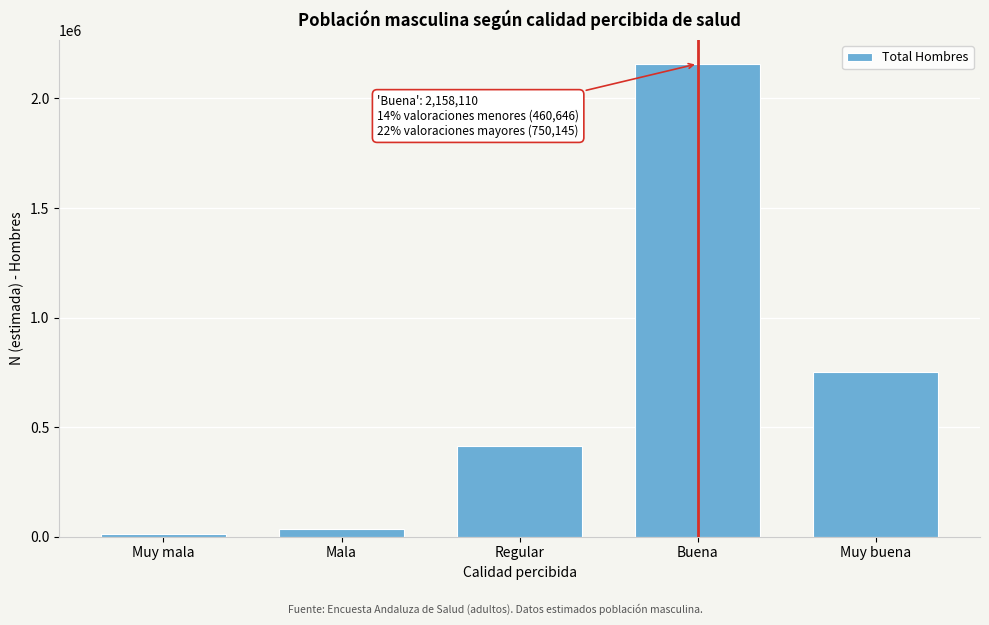

Reading left to right, transcribe all the data shown in this chart.

11216	34808	414622	2158110	750145